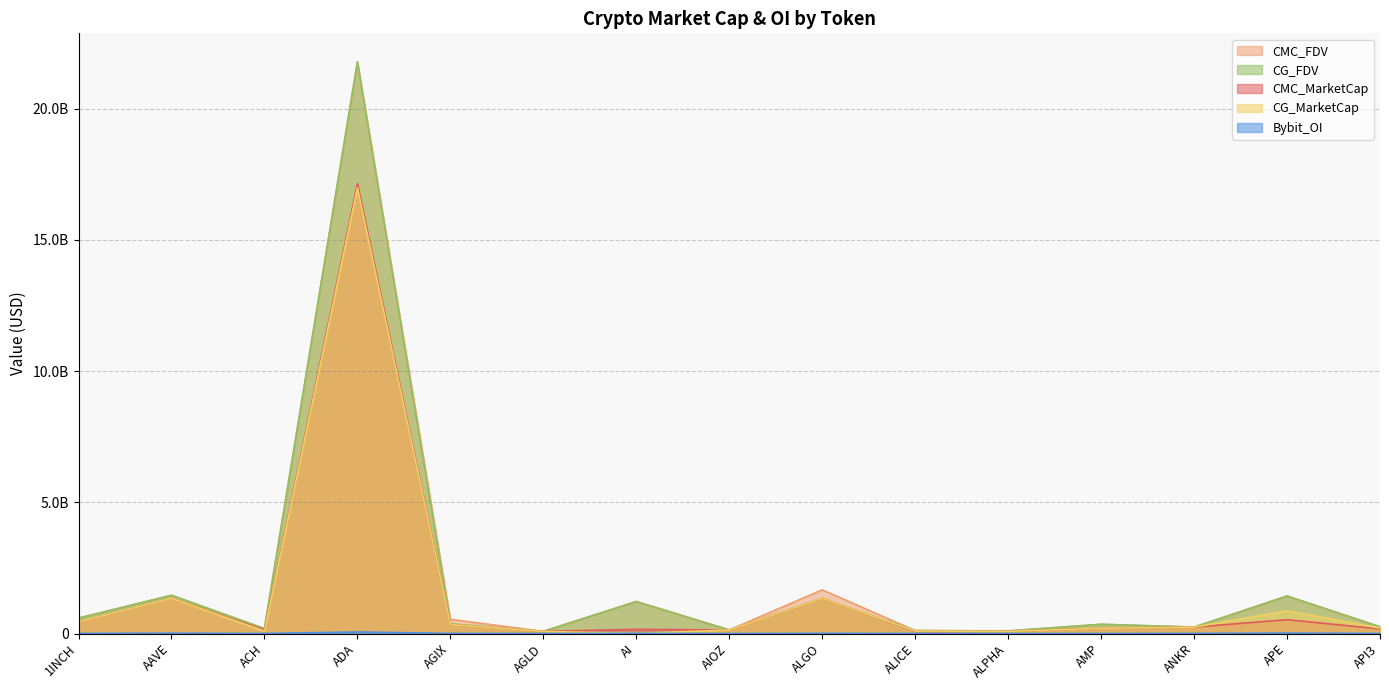

At which category does the chart reach its peak across all series?

ADA